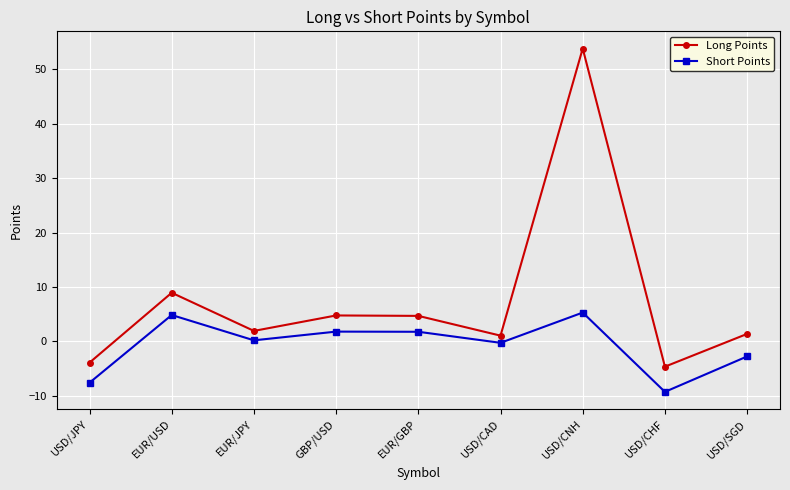

How many negative values does the Long Points series have?

2